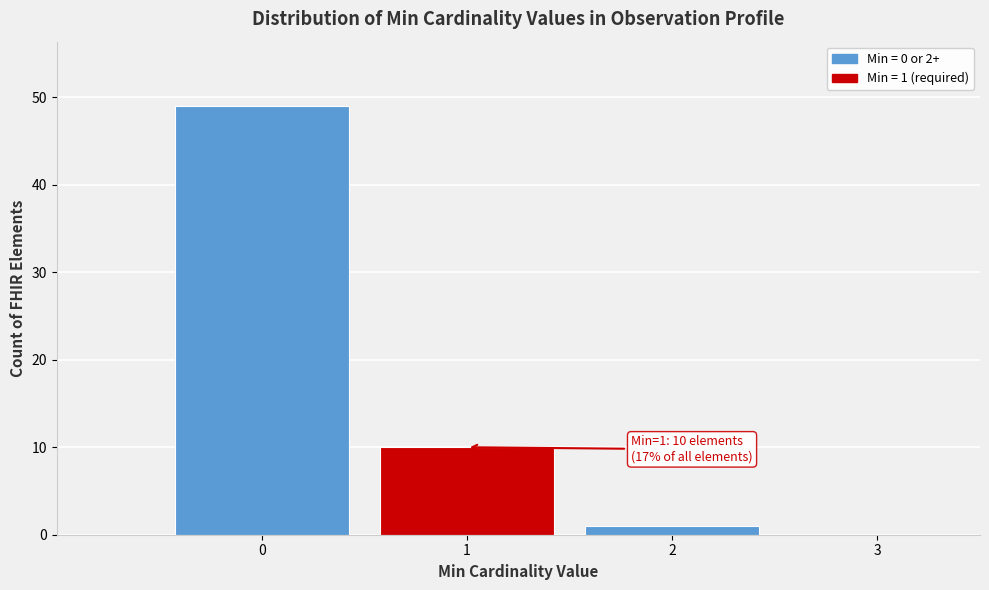

Over which range of the x-axis is the bar tallest?

-0.5 to 0.5